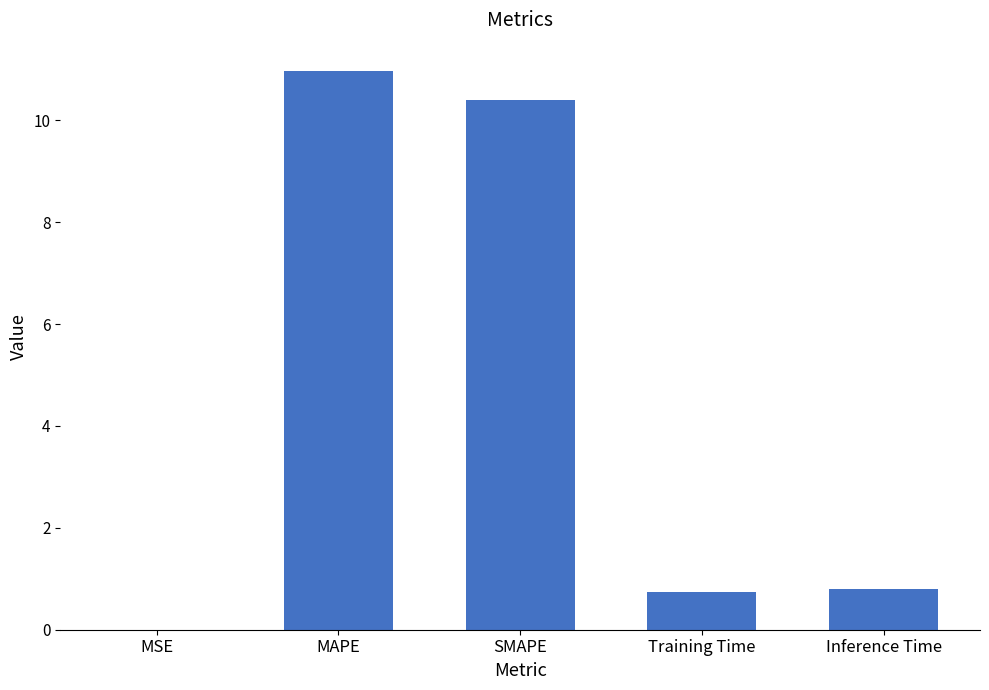

What is the sum of all values?

22.9